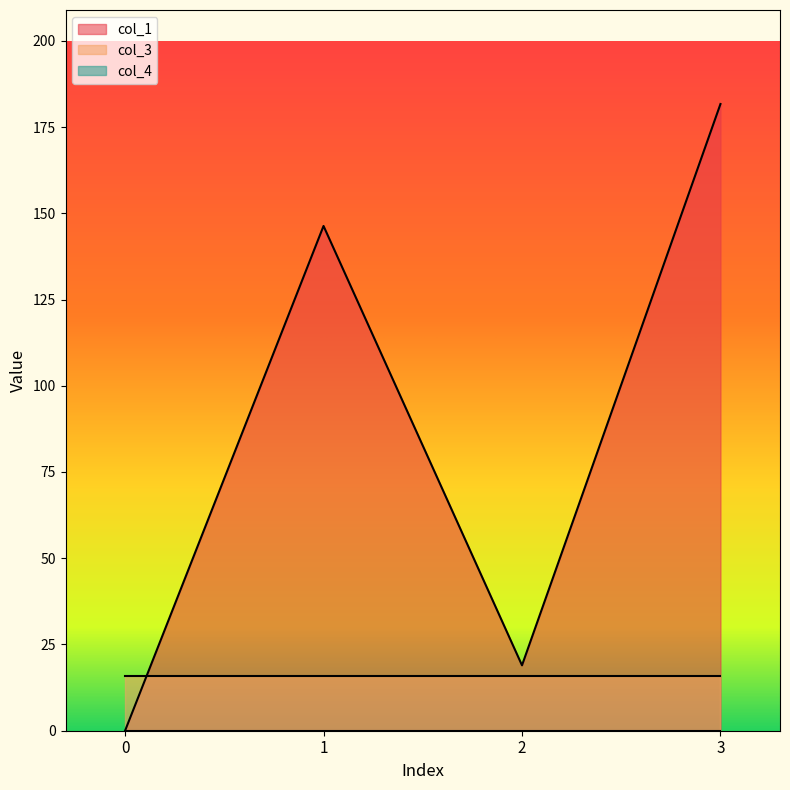

Is the value of col_3 at 1 greater than the value of col_4 at 2?

Yes